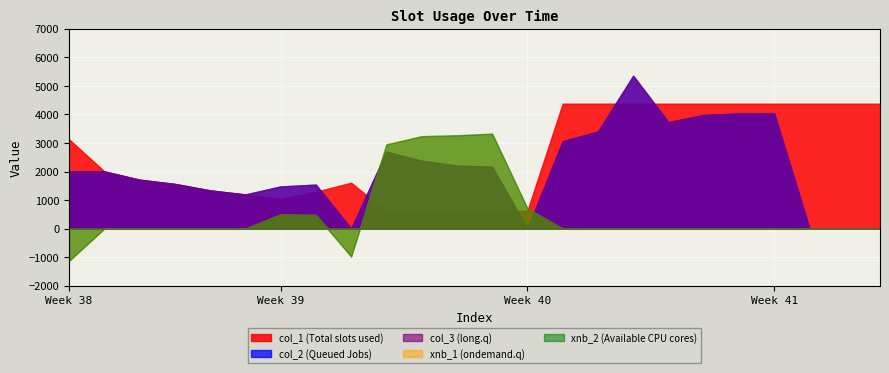

Which series has the largest range (max minus min)?

col_3 (long.q)